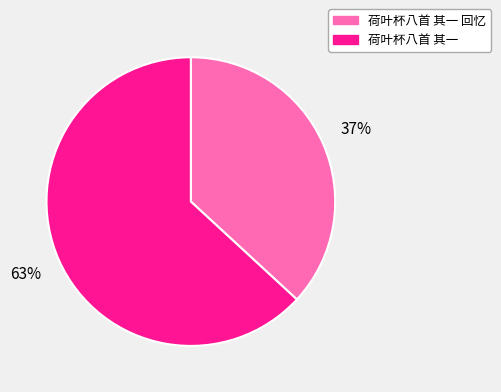

What is the largest slice in the pie chart?

荷叶杯八首 其一